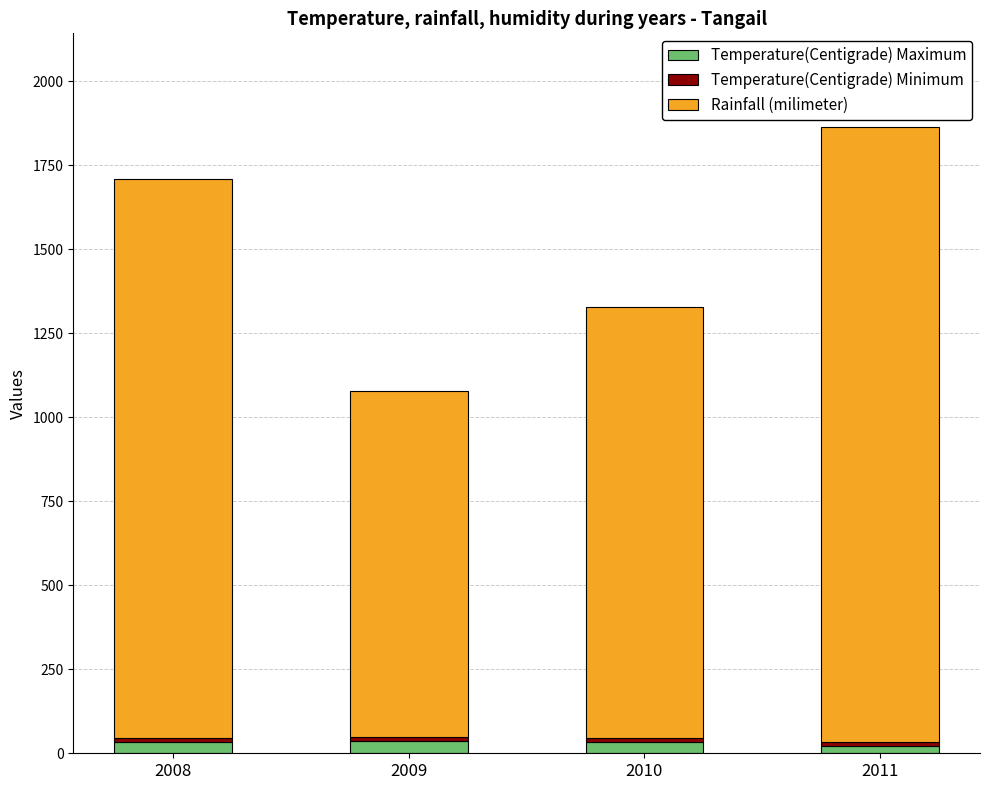

At which category is the sum across all series the highest?

2011